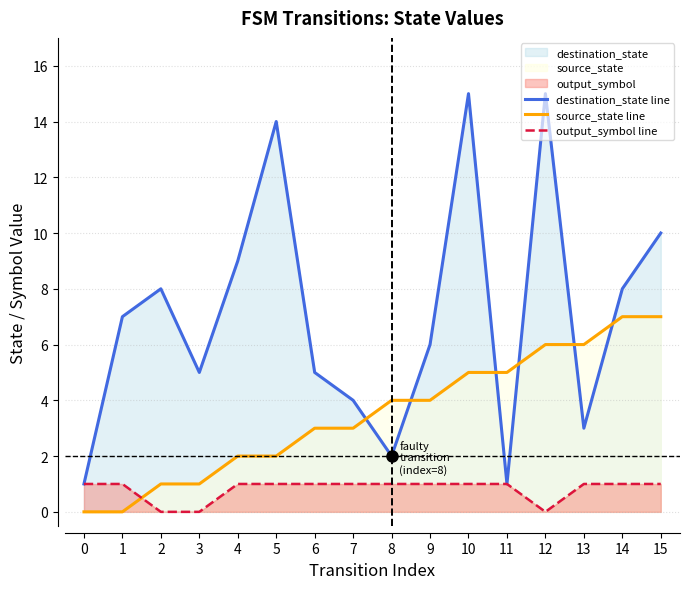

At which category does output_symbol line reach its first local valley?

12